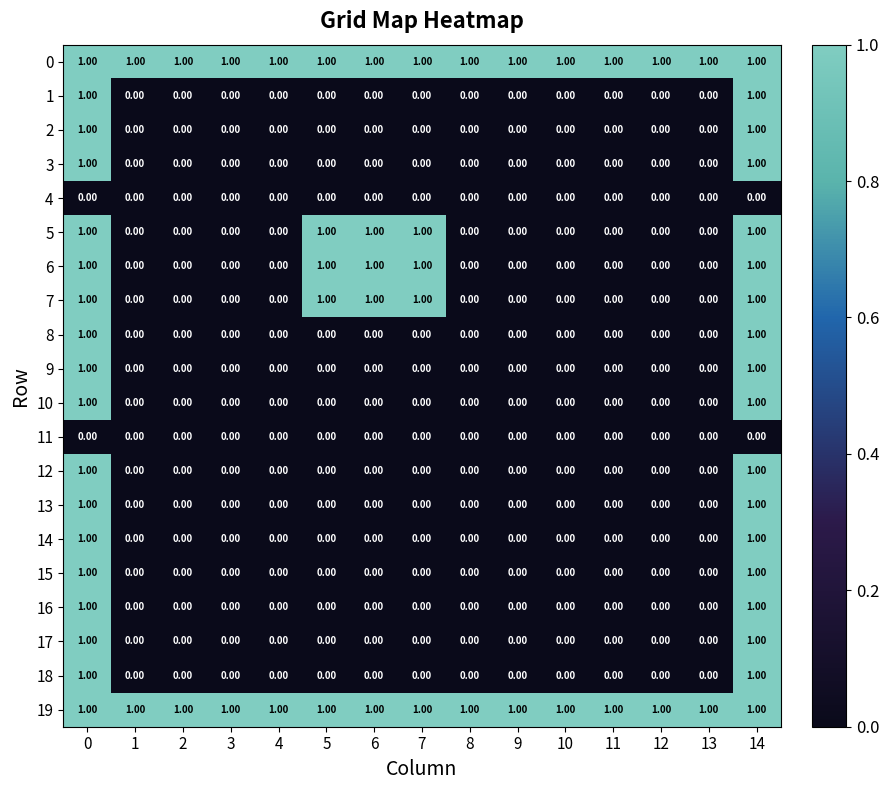

How many data points does each series have?

15